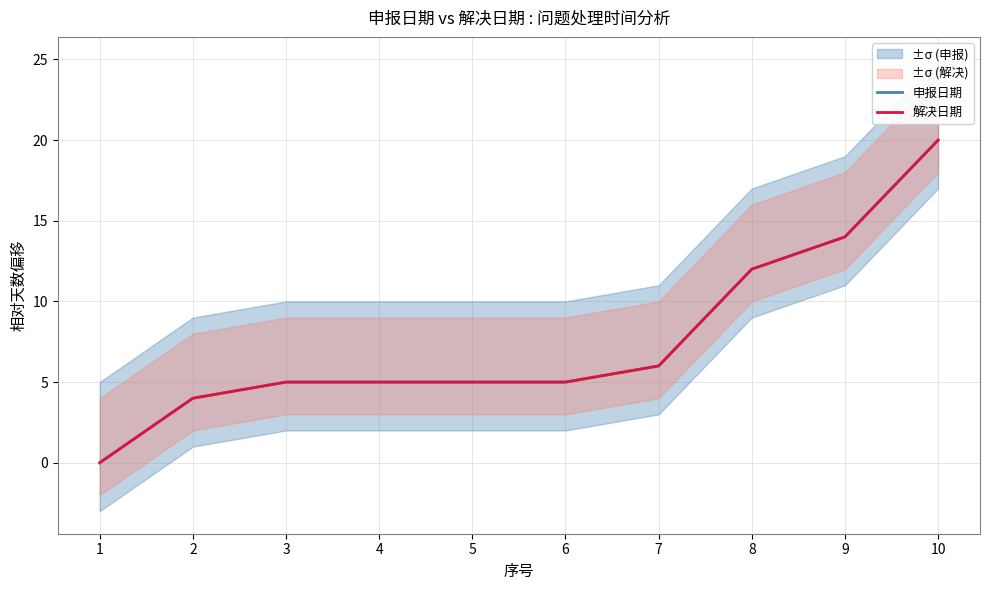

What is the value of the 解决日期 point at the 7th from the left?

6